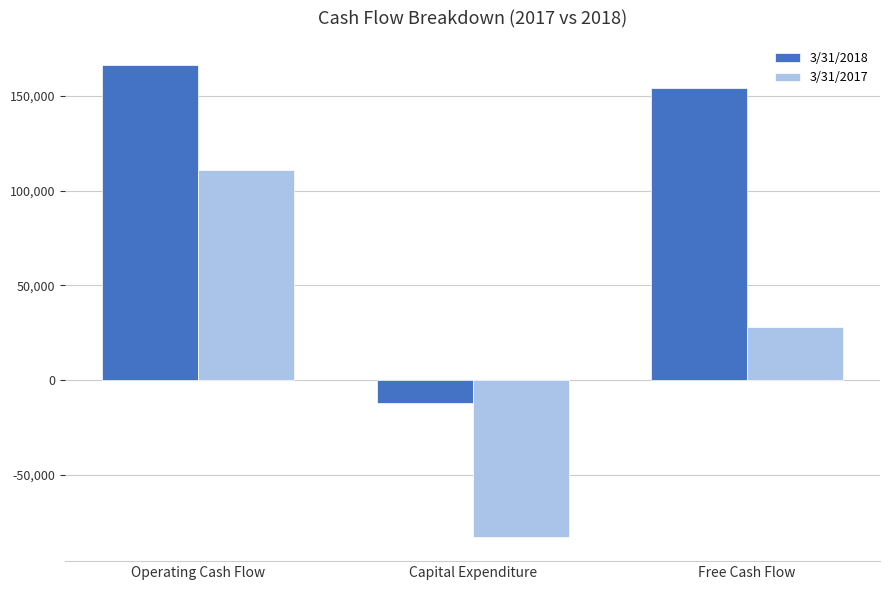

Is the value of 3/31/2017 at Capital Expenditure greater than the value of 3/31/2018 at Operating Cash Flow?

No